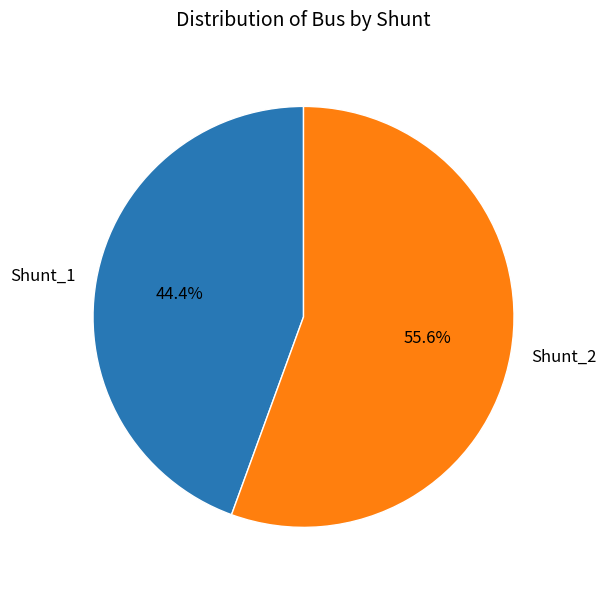

Approximately how many times larger is the value at Shunt_1 compared to Shunt_2?

0.8